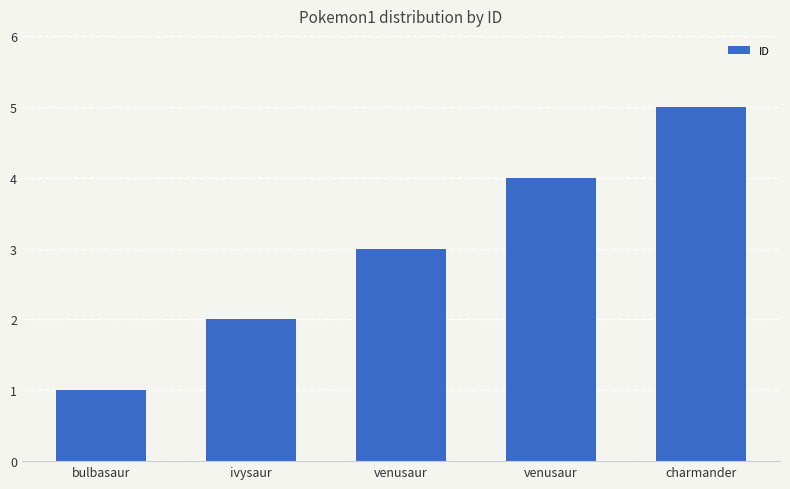

Reading right to left, what are all the values shown in this chart?

charmander=5	venusaur=4	venusaur=3	ivysaur=2	bulbasaur=1